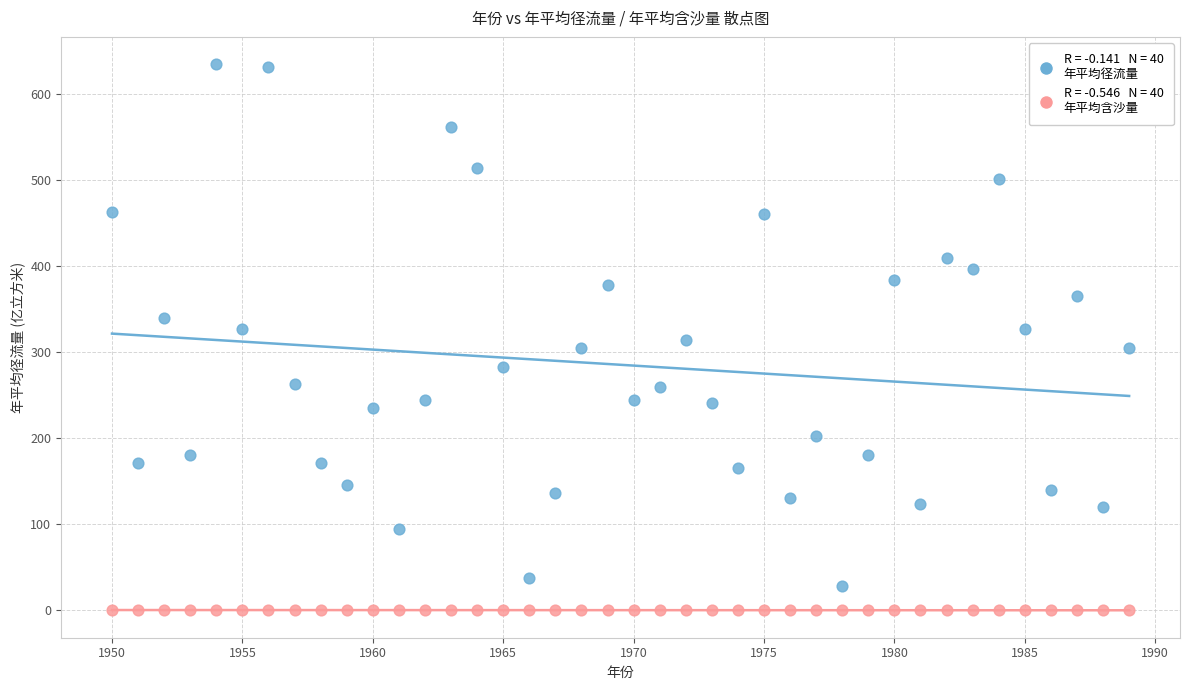

Across all data points, what is the range of X values (max minus min)?

39.0